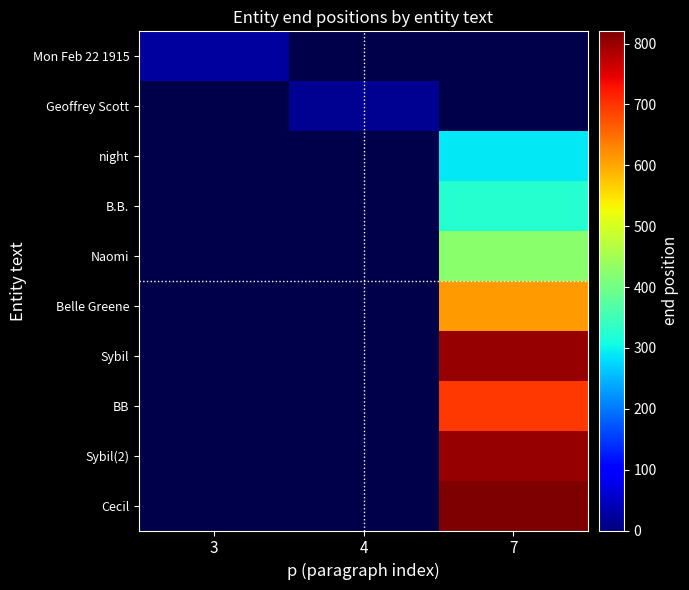

How many data points does each series have?

3